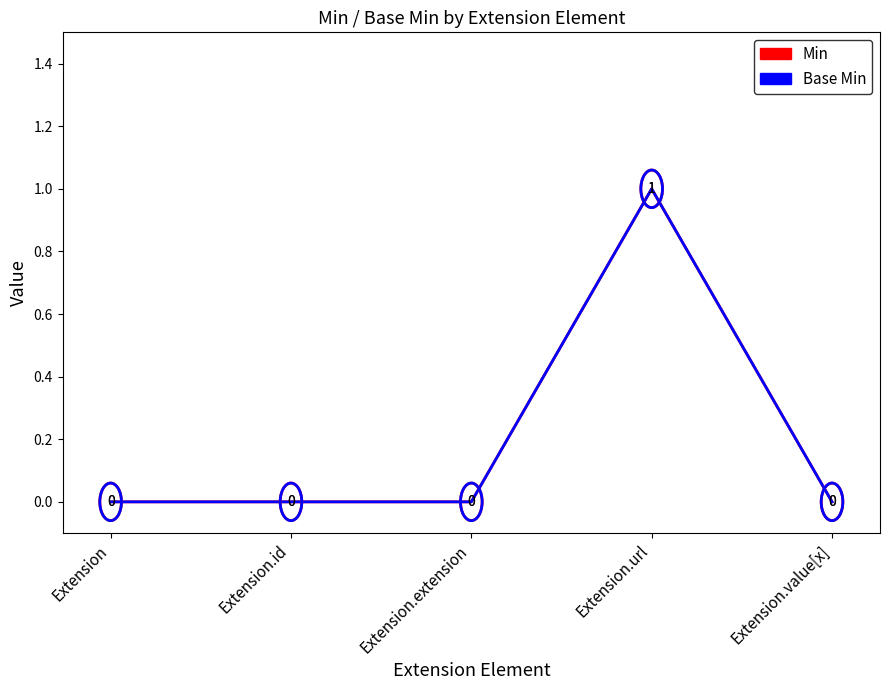

Does the chart display data point markers on the line(s)?

No